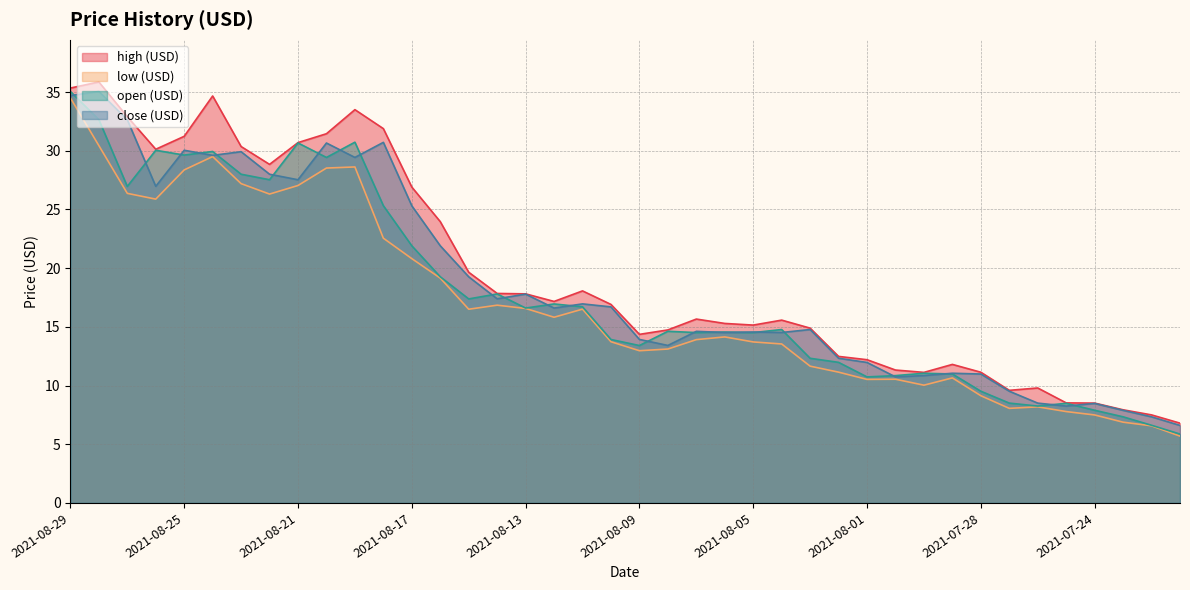

Which has a higher value, 2021-08-27 or 2021-08-23?

2021-08-27